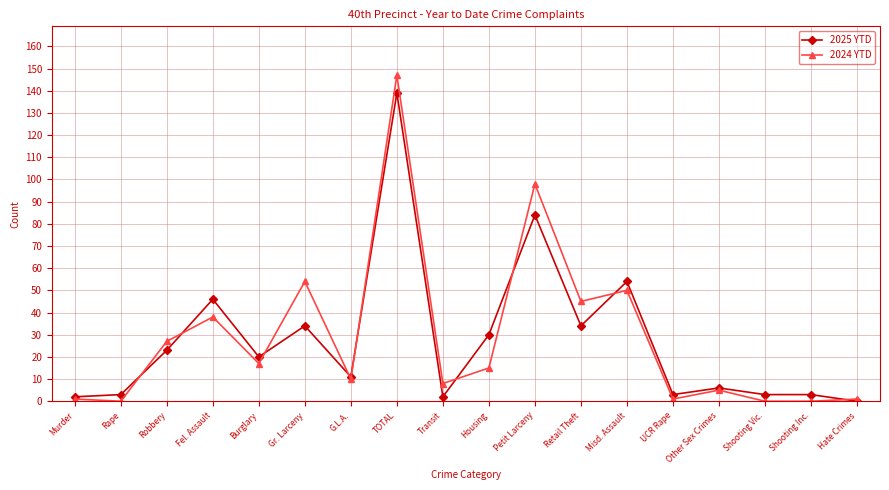

At which label is 2024 YTD closest to 73?

Gr. Larceny